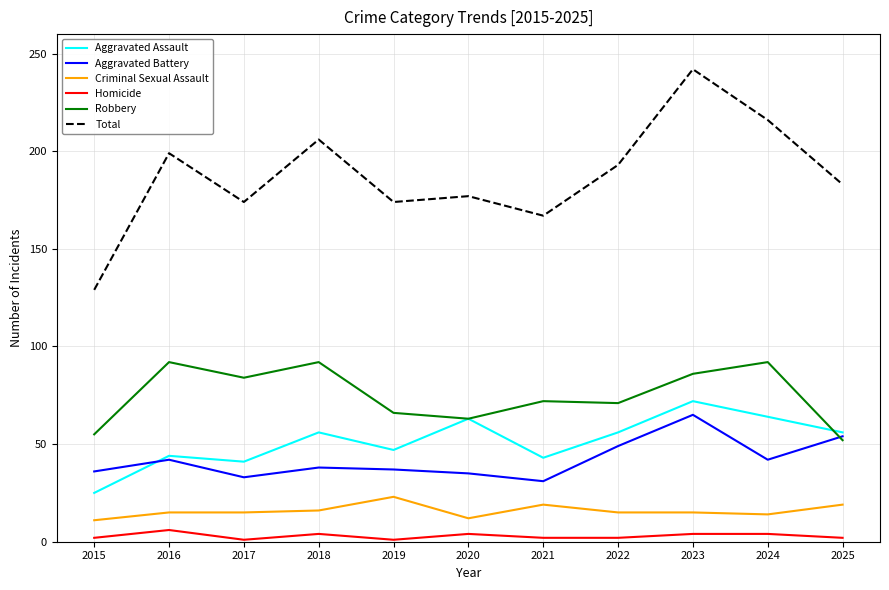

What is the total value across all series at 2023?

484